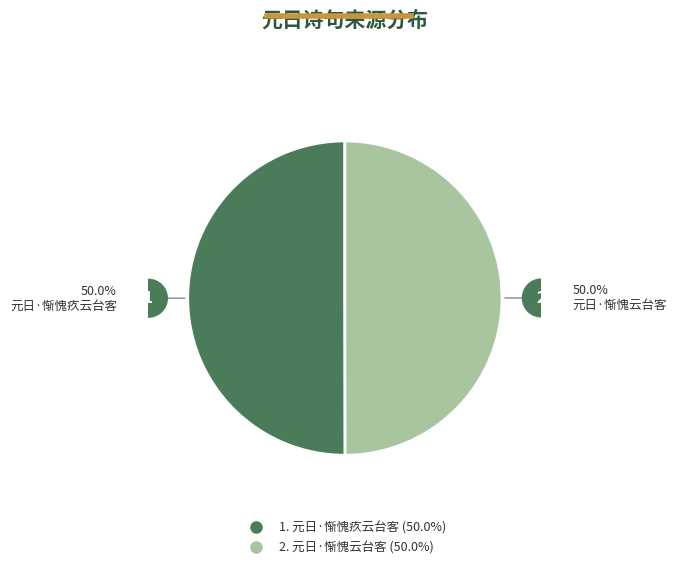

Count the number of slices in the pie.

2